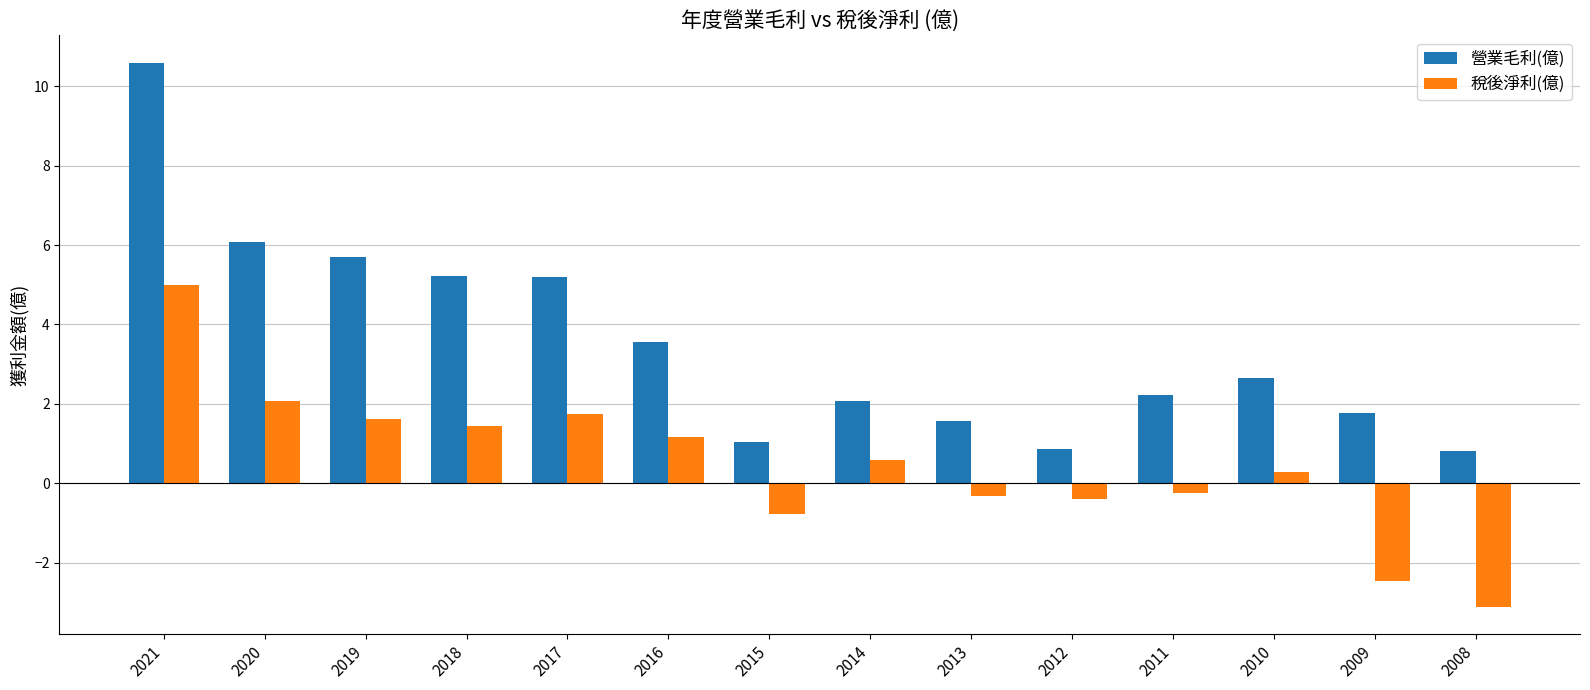

What is the maximum value for 營業毛利(億)?

10.6